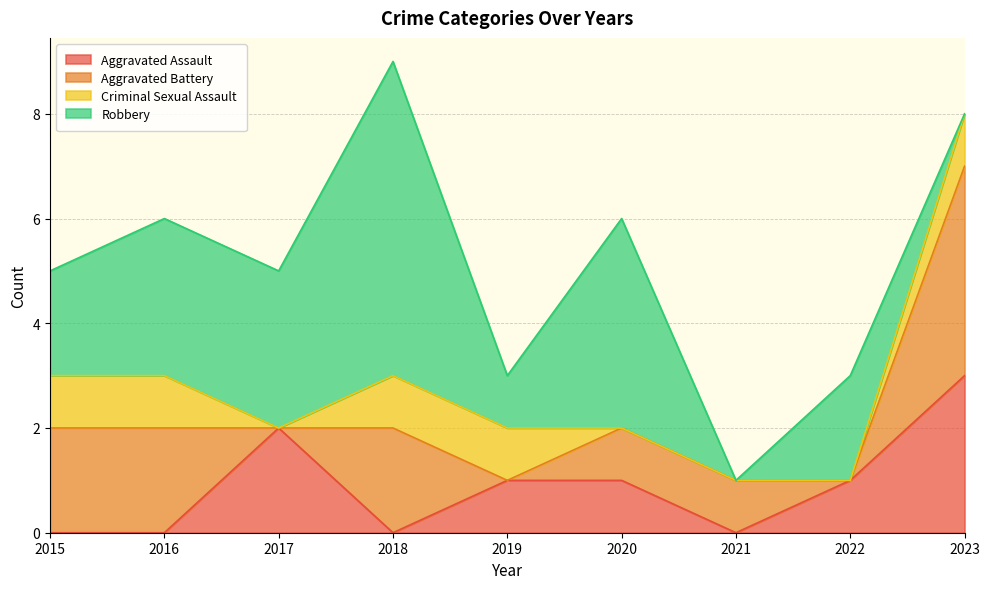

In Aggravated Assault, how many points are higher than both neighbors (excluding endpoints)?

1